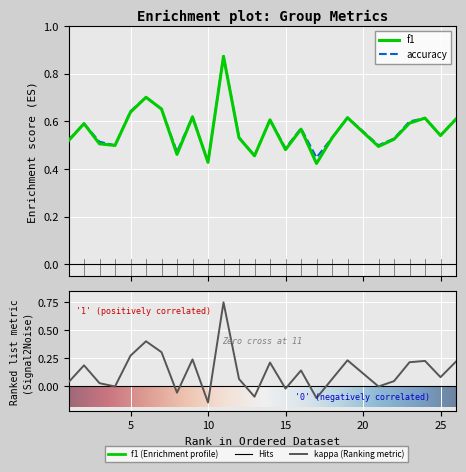

Does the chart display data point markers on the line(s)?

No